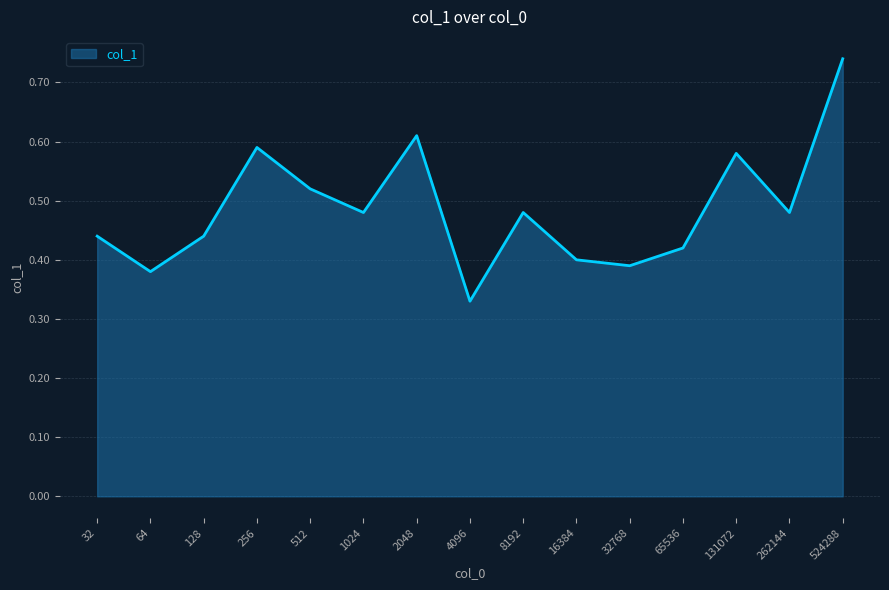

How many values are between 0 and 1?

15